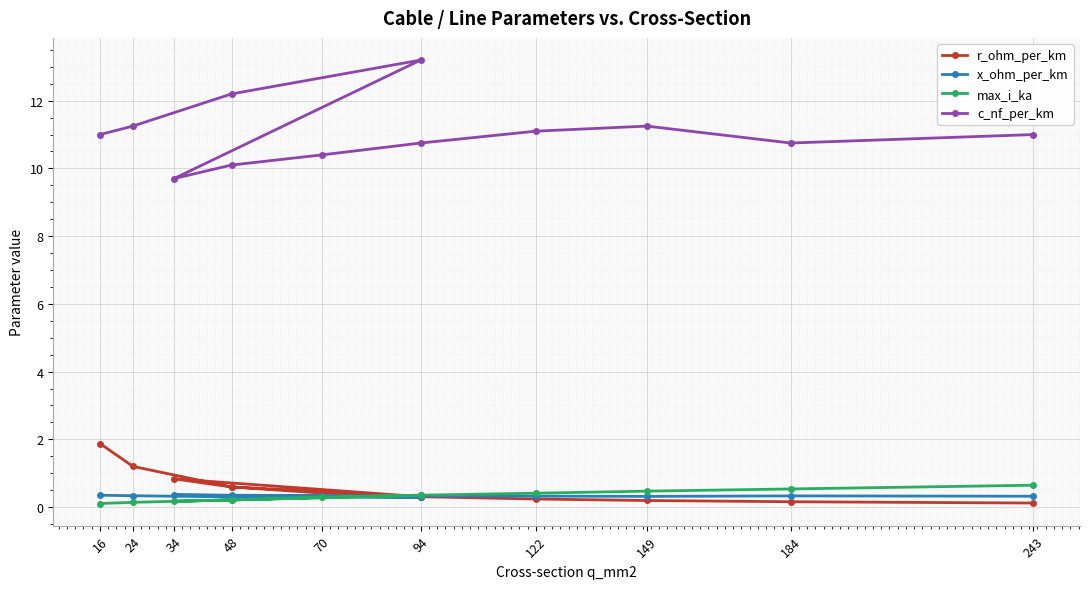

How many interior local peaks does the r_ohm_per_km series have?

1